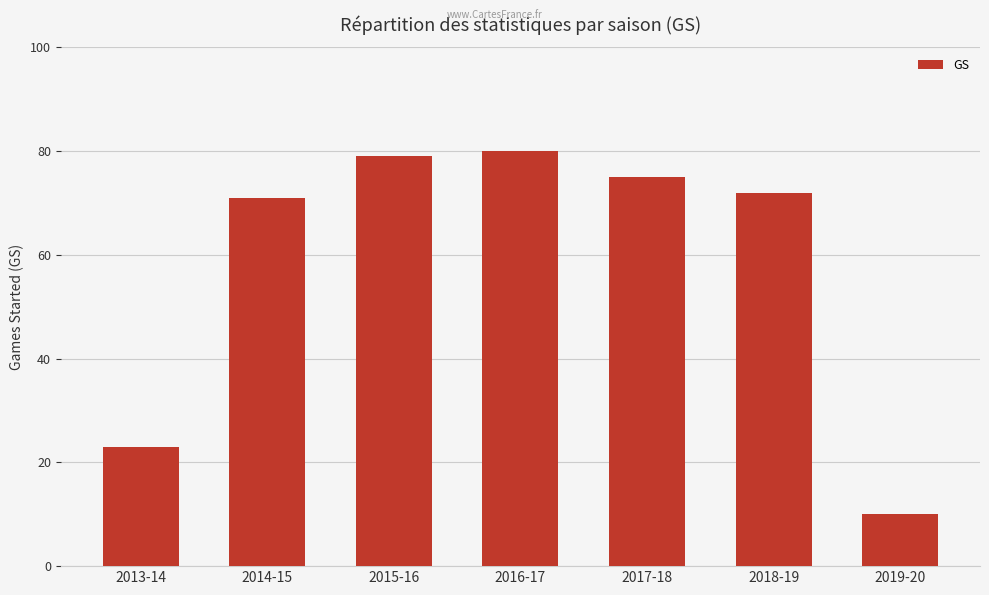

What is the ratio of the value at 2015-16 to the value at 2018-19?

1.1